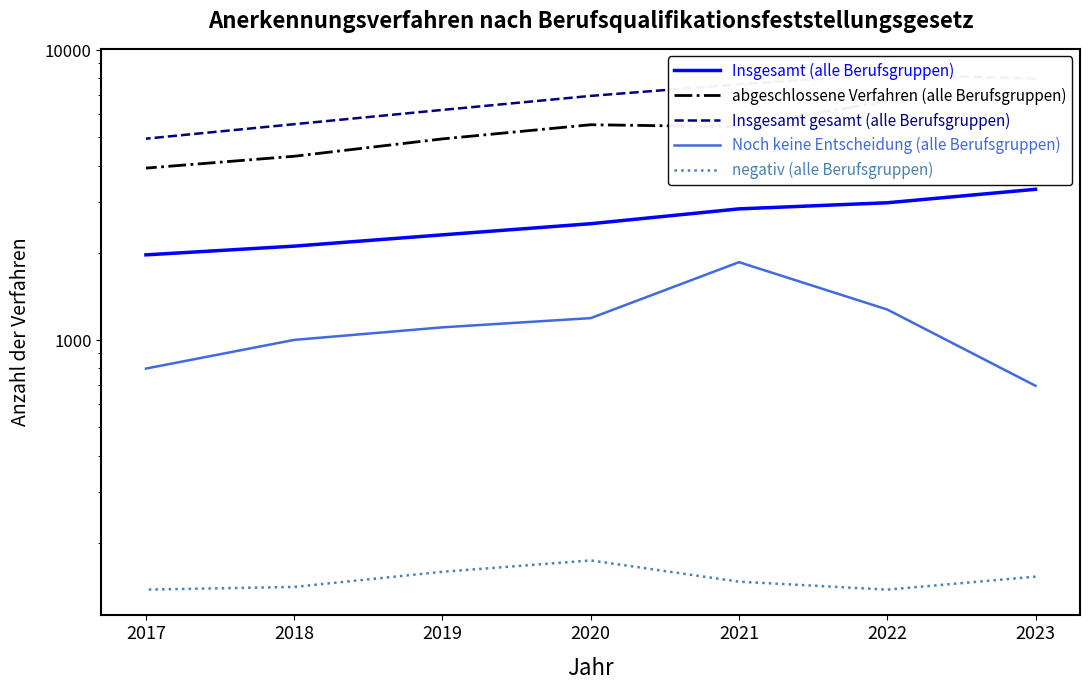

Is it true that Insgesamt (alle Berufsgruppen) equals 4799 at 2023?

False